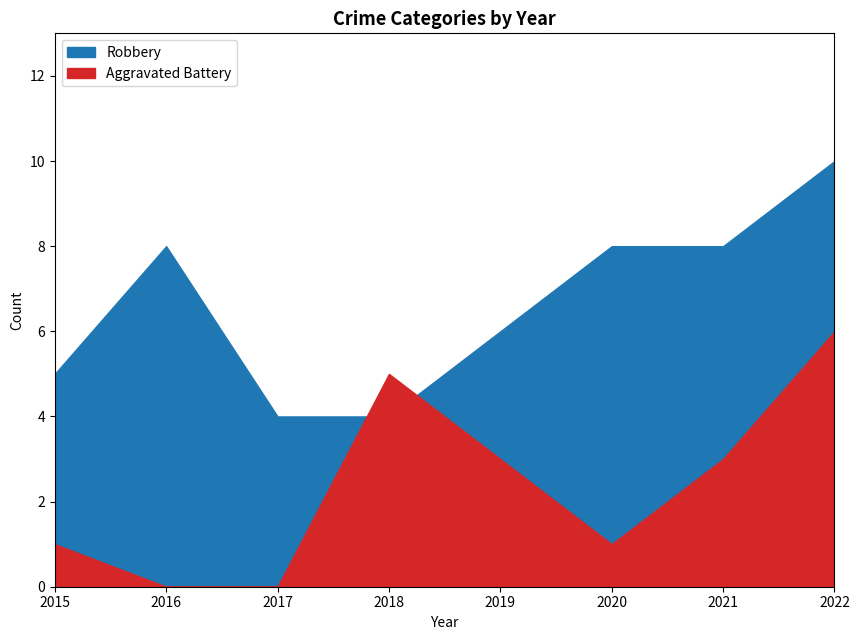

Rank the series by their maximum value, from lowest to highest.

Aggravated Battery, Robbery